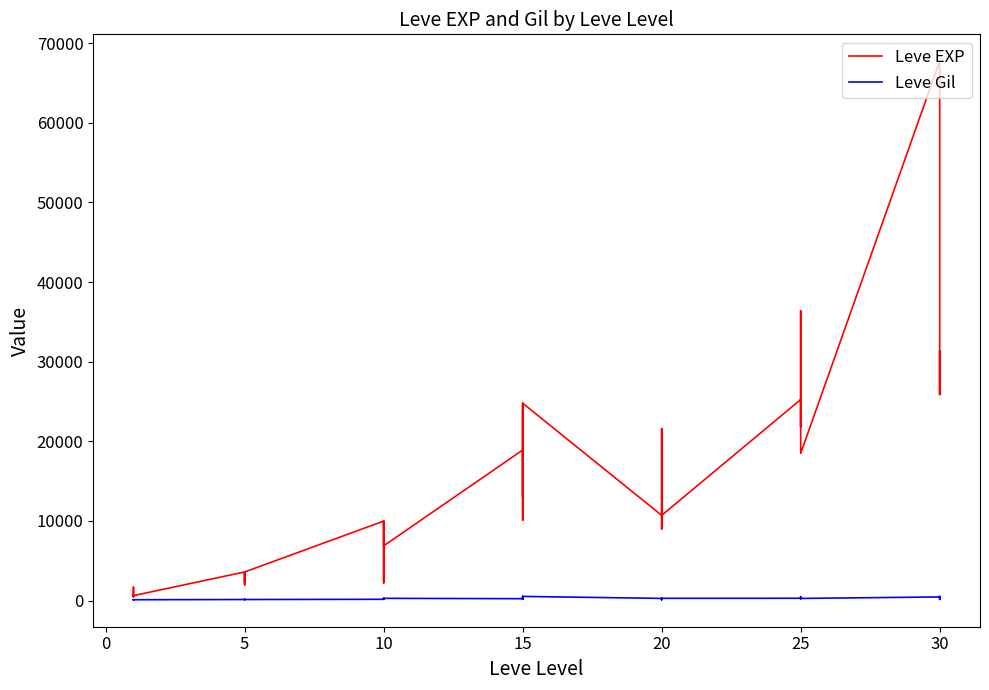

What is the sum of all Leve EXP values?

558900